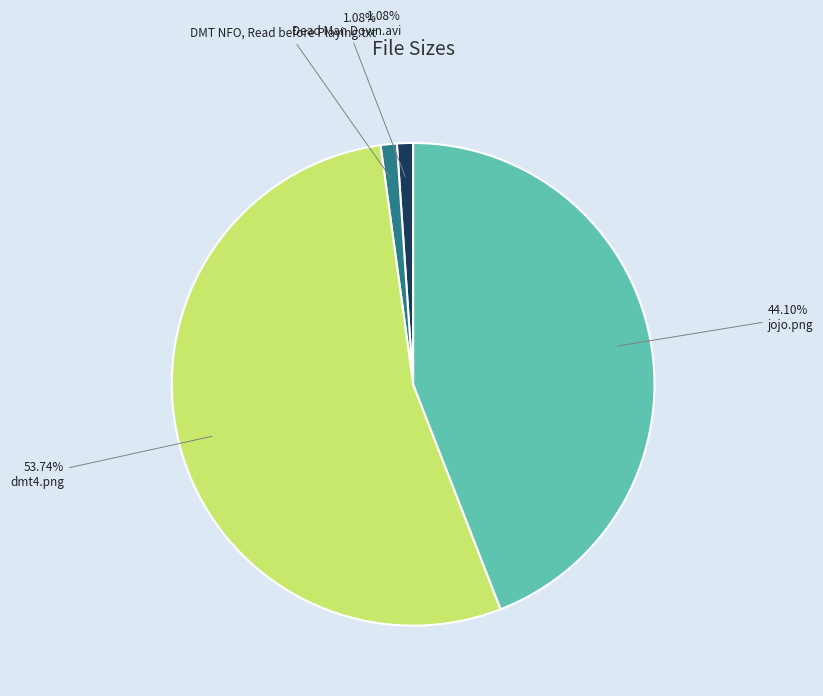

Is there any slice that represents more than half of the pie?

Yes